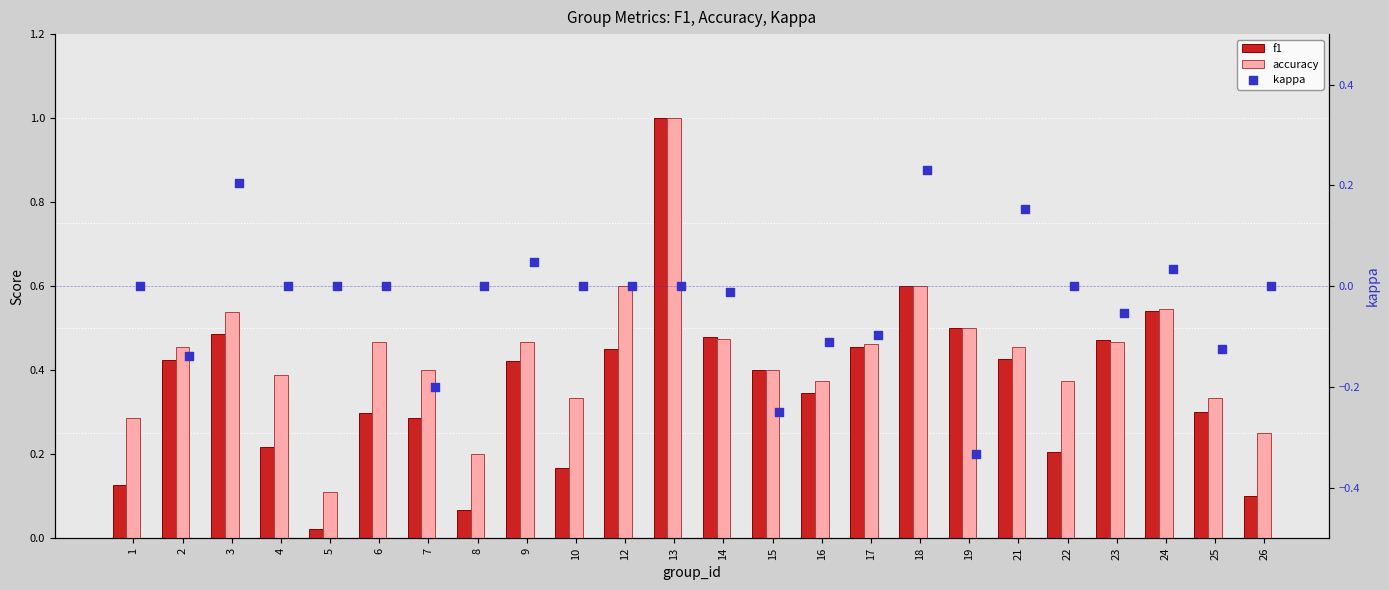

Is the value of f1 at 1 greater than the value of kappa at 15?

Yes